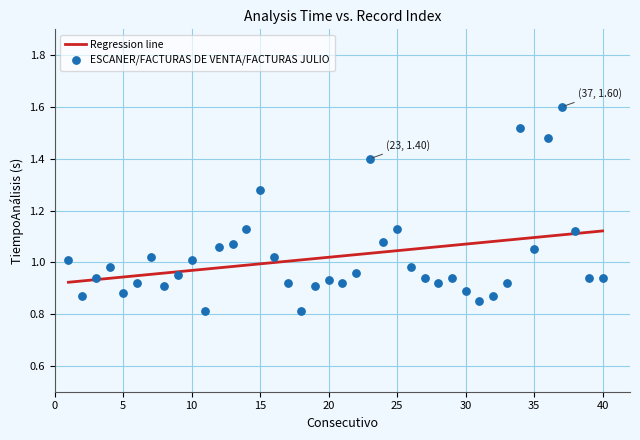

What is the range of X values (max minus min)?

39.0